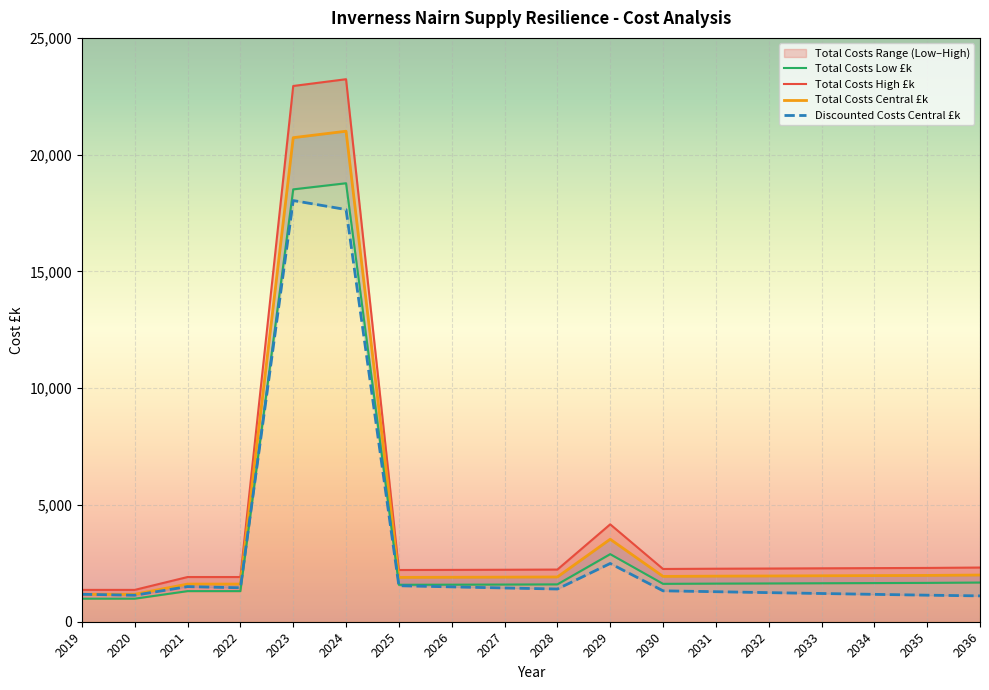

What is the difference between the second highest and minimum values in the Total Costs Low £k series?

17527.2